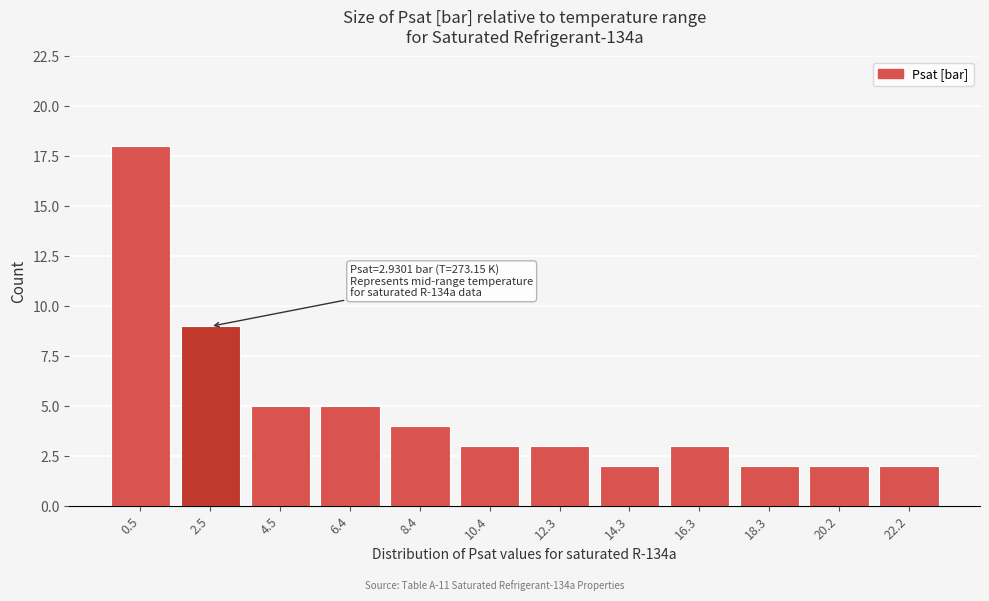

Reading left to right, transcribe all the data shown in this chart.

18	9	5	5	4	3	3	2	3	2	2	2